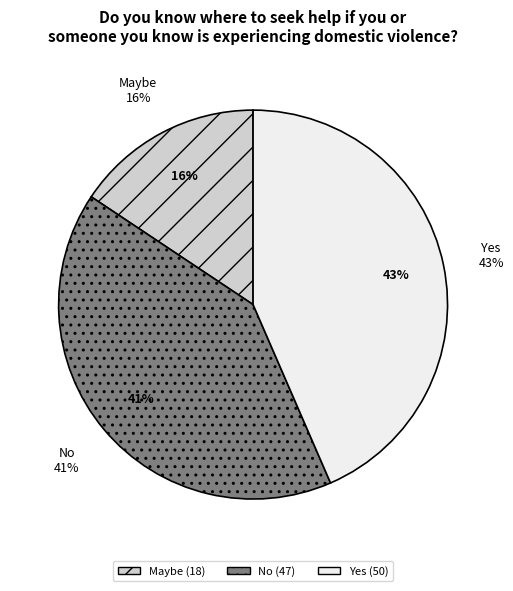

Which slice is the smallest?

Maybe